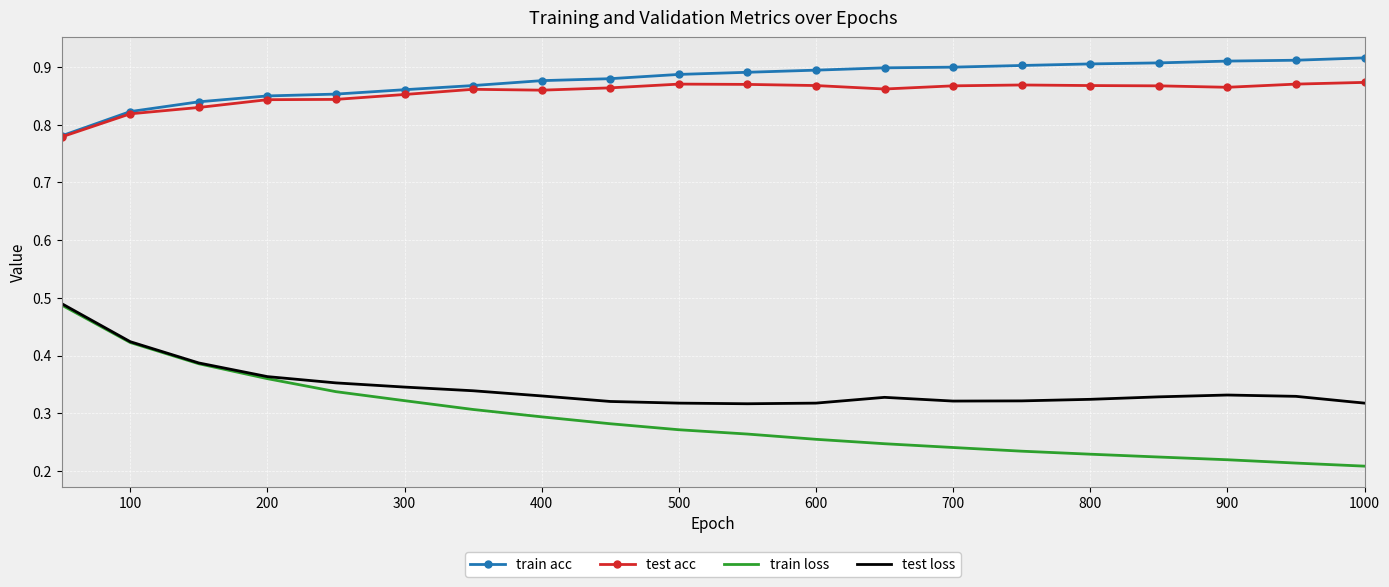

Which series has the largest range (max minus min)?

train loss